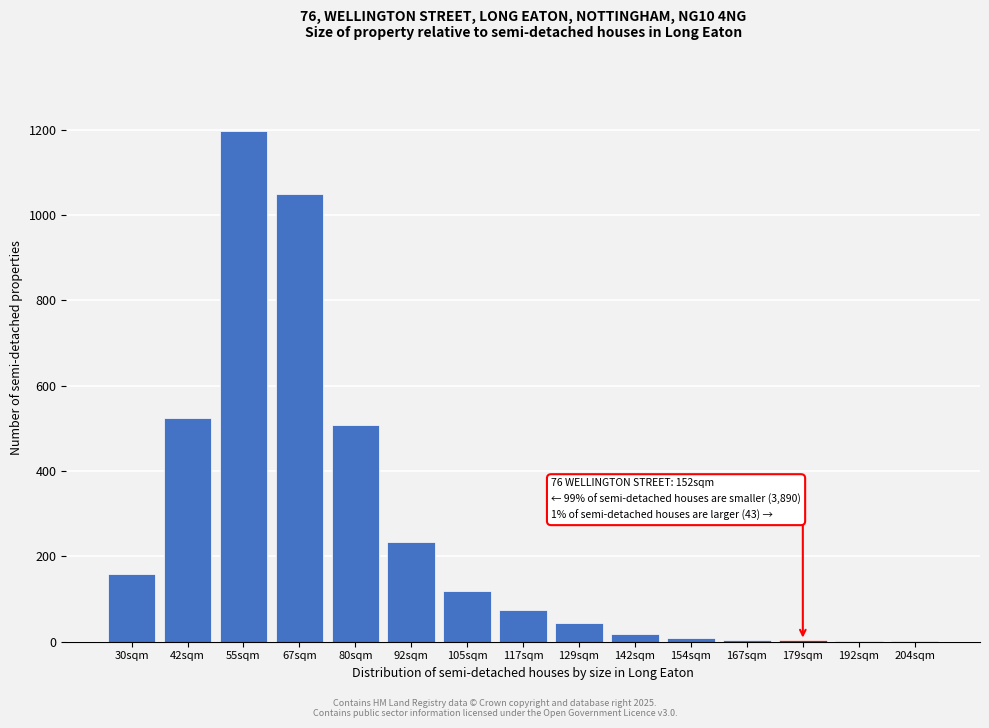

Which has a higher value, 30sqm or 92sqm?

92sqm